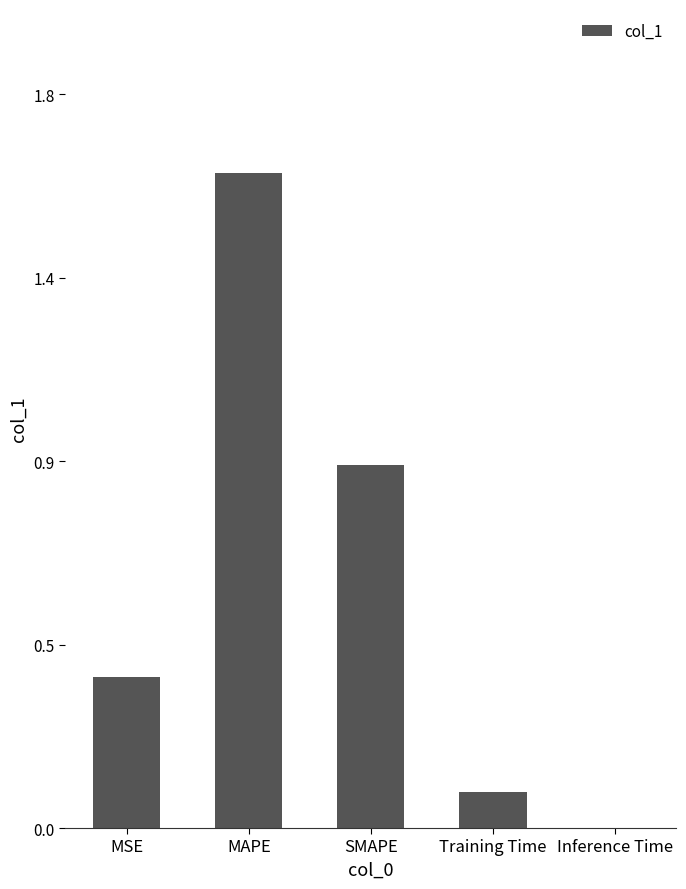

Is it true that the value at MAPE is 2.6?

False